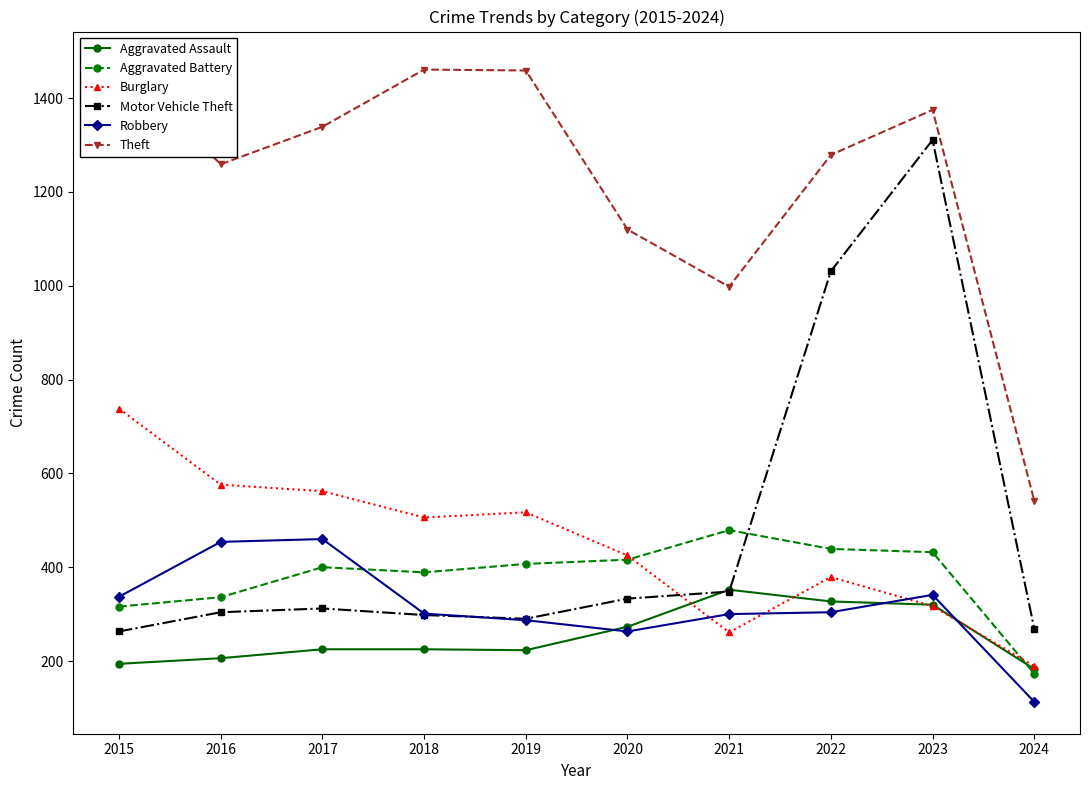

Reading left to right, what are all the values shown in this chart?

Aggravated Assault: 2015=194	2016=206	2017=225	2018=225	2019=223	2020=273	2021=352	2022=327	2023=320	2024=183
Aggravated Battery: 2015=316	2016=336	2017=400	2018=389	2019=407	2020=416	2021=479	2022=439	2023=432	2024=173
Burglary: 2015=738	2016=576	2017=562	2018=506	2019=517	2020=425	2021=261	2022=379	2023=317	2024=189
Motor Vehicle Theft: 2015=263	2016=304	2017=312	2018=298	2019=290	2020=333	2021=348	2022=1031	2023=1311	2024=269
Robbery: 2015=337	2016=454	2017=460	2018=301	2019=287	2020=263	2021=300	2022=304	2023=341	2024=113
Theft: 2015=1474	2016=1259	2017=1339	2018=1461	2019=1459	2020=1120	2021=998	2022=1279	2023=1375	2024=542